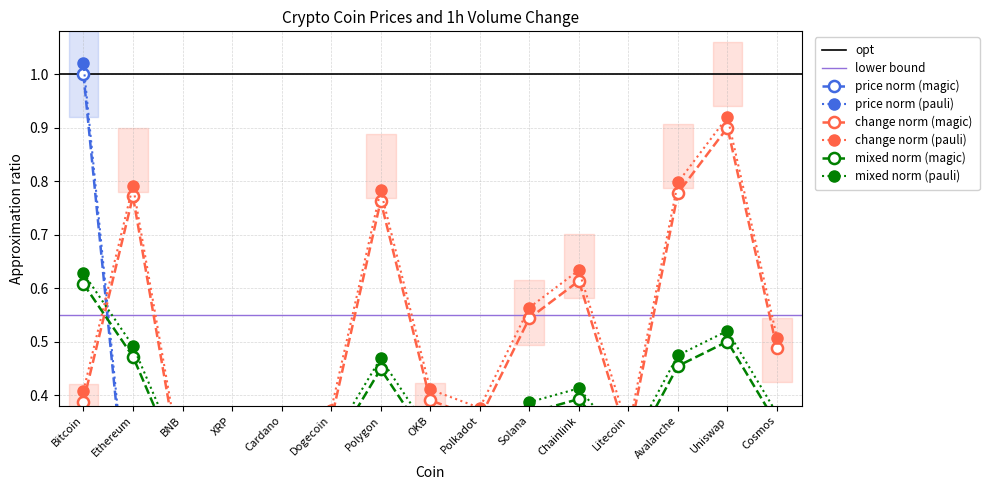

Rank the categories by Price (top coins) value from lowest to highest.

Dogecoin, Cardano, XRP, Polygon, Uniswap, Polkadot, Chainlink, Cosmos, Avalanche, Solana, OKB, Litecoin, BNB, Ethereum, Bitcoin